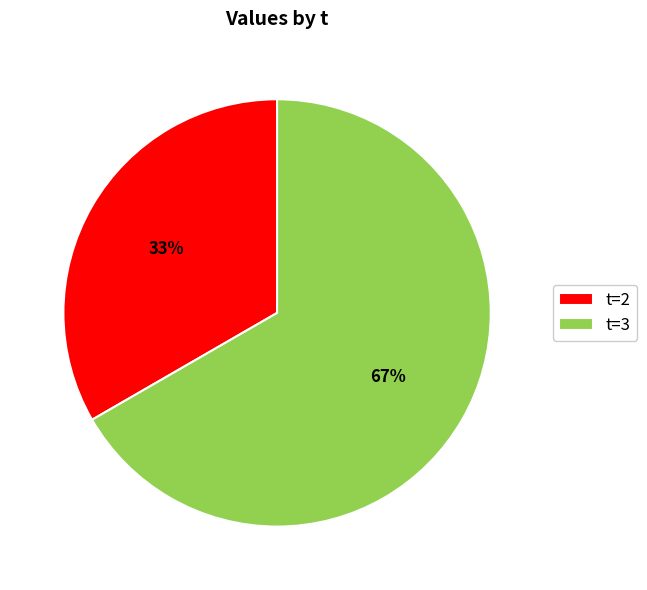

Which category has the biggest portion of the pie?

t=3